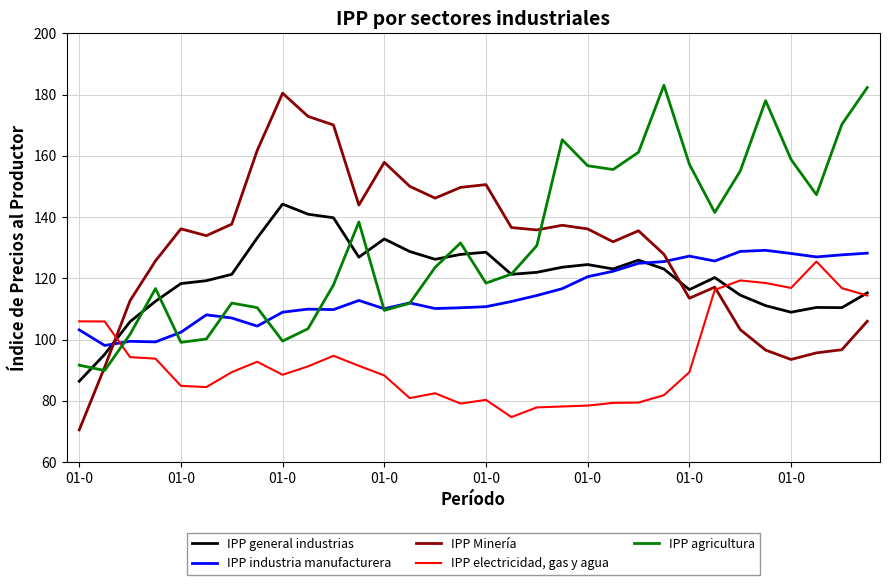

List the series in order of their peak value, highest first.

IPP agricultura, IPP Minería, IPP general industrias, IPP industria manufacturera, IPP electricidad, gas y agua